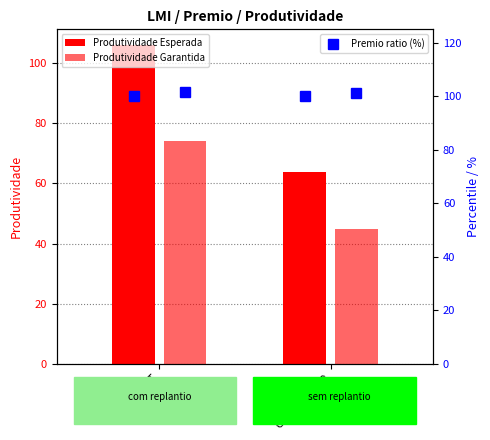

What is the greatest value displayed?

106.0